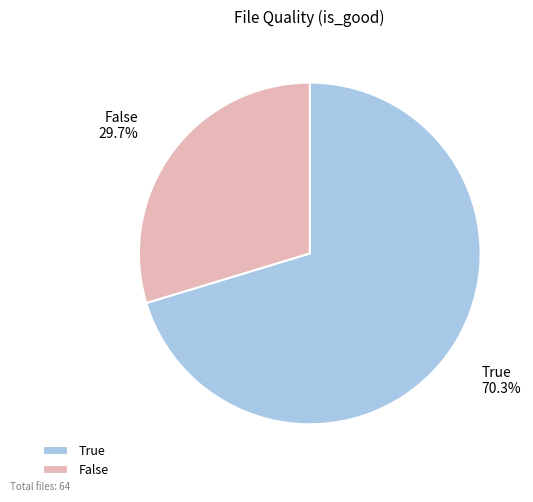

To the nearest percent, what portion does False represent?

30%